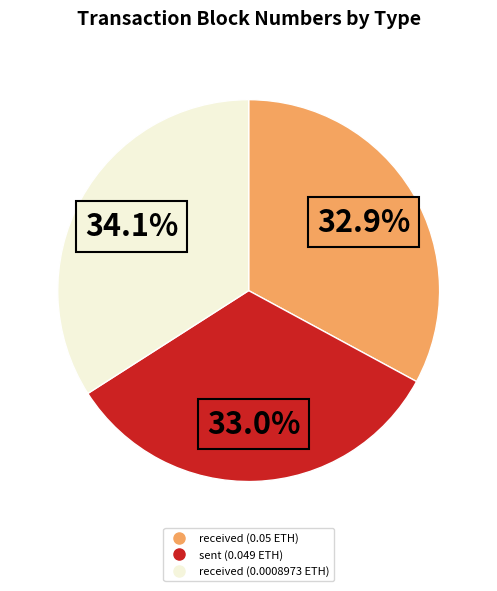

Does any single category account for the majority?

No